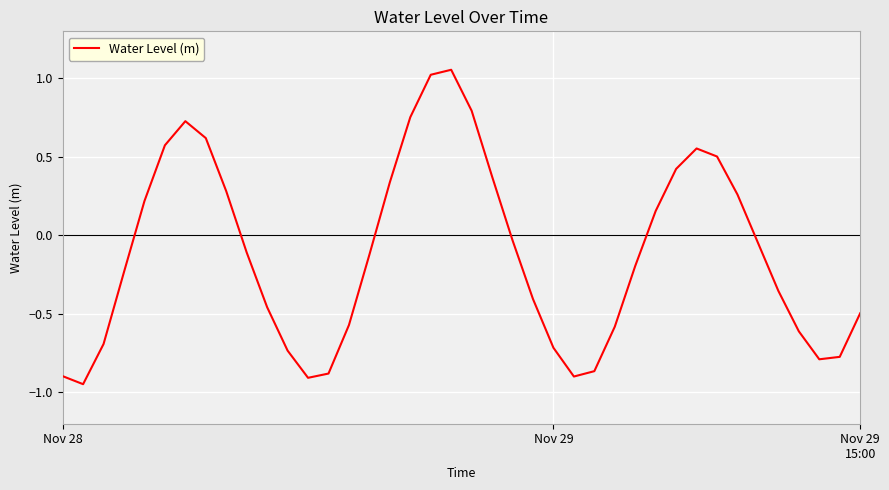

What is the difference between the maximum and minimum values?

2.0